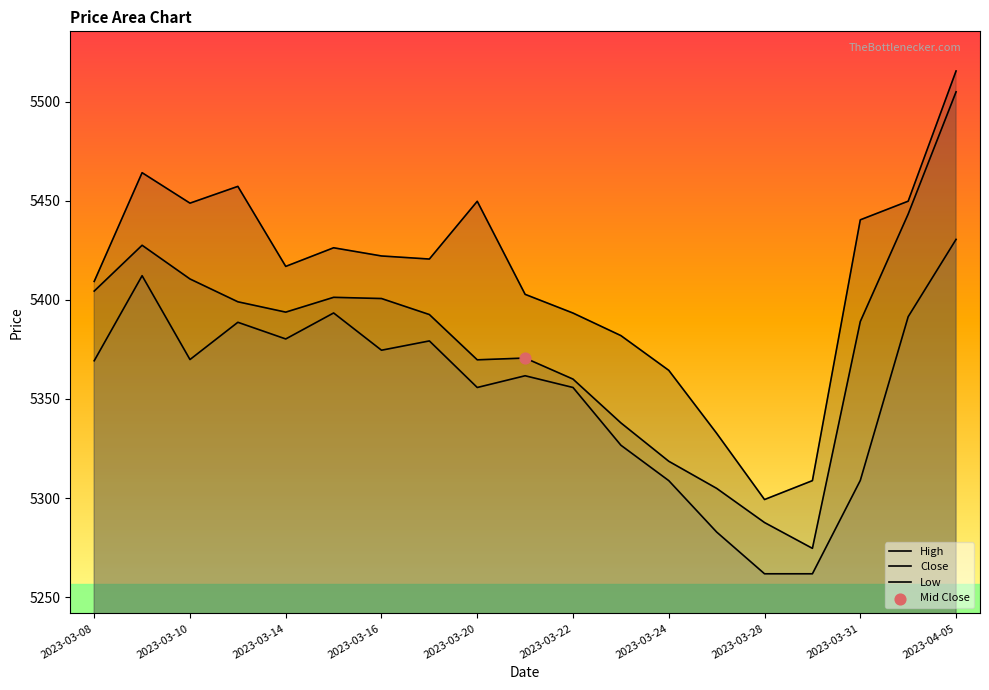

Which series reaches the minimum Y coordinate?

Low